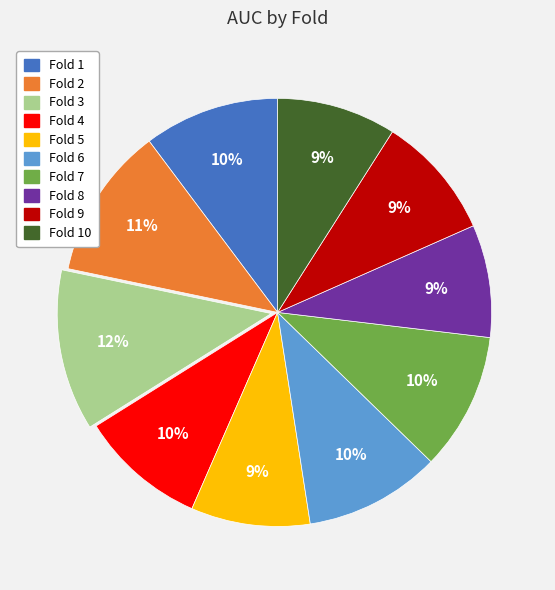

How many slices are in this pie chart?

10